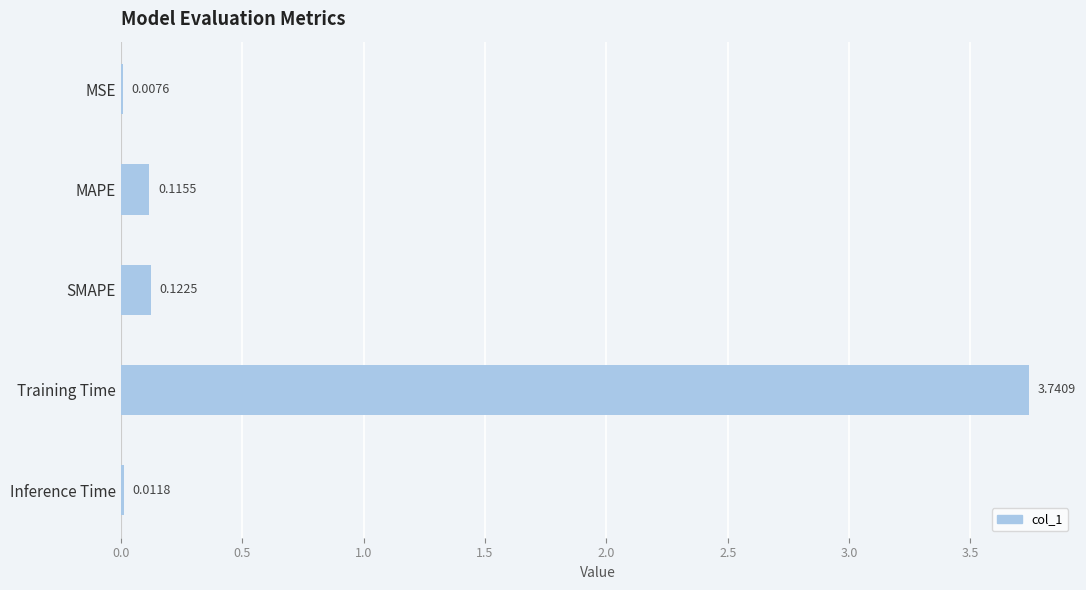

How many categories are shown in the chart?

5